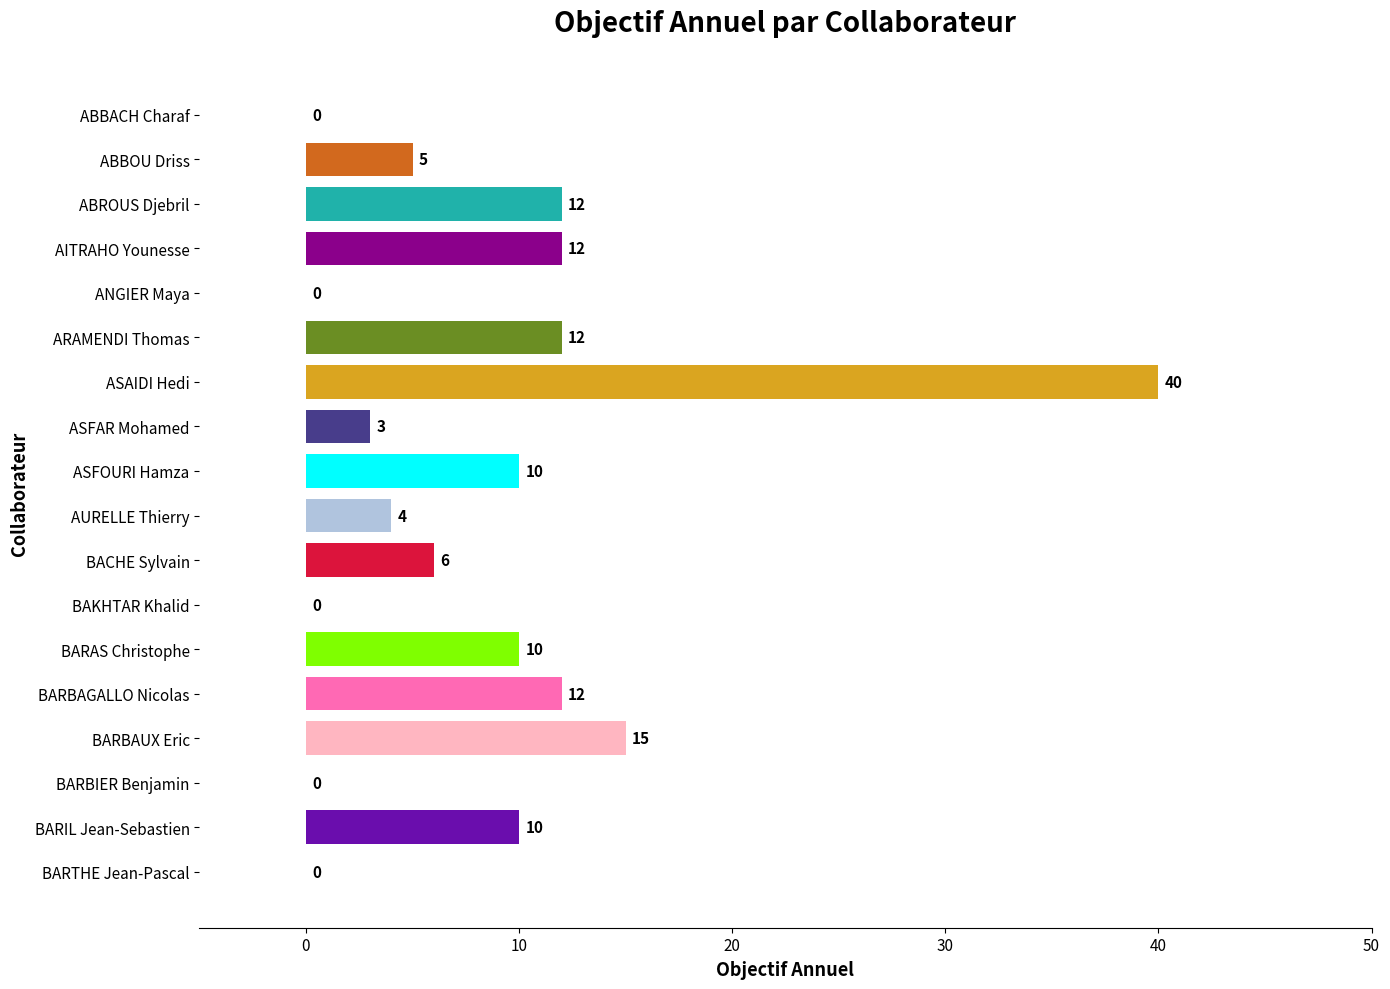

How many categories are shown in the chart?

18